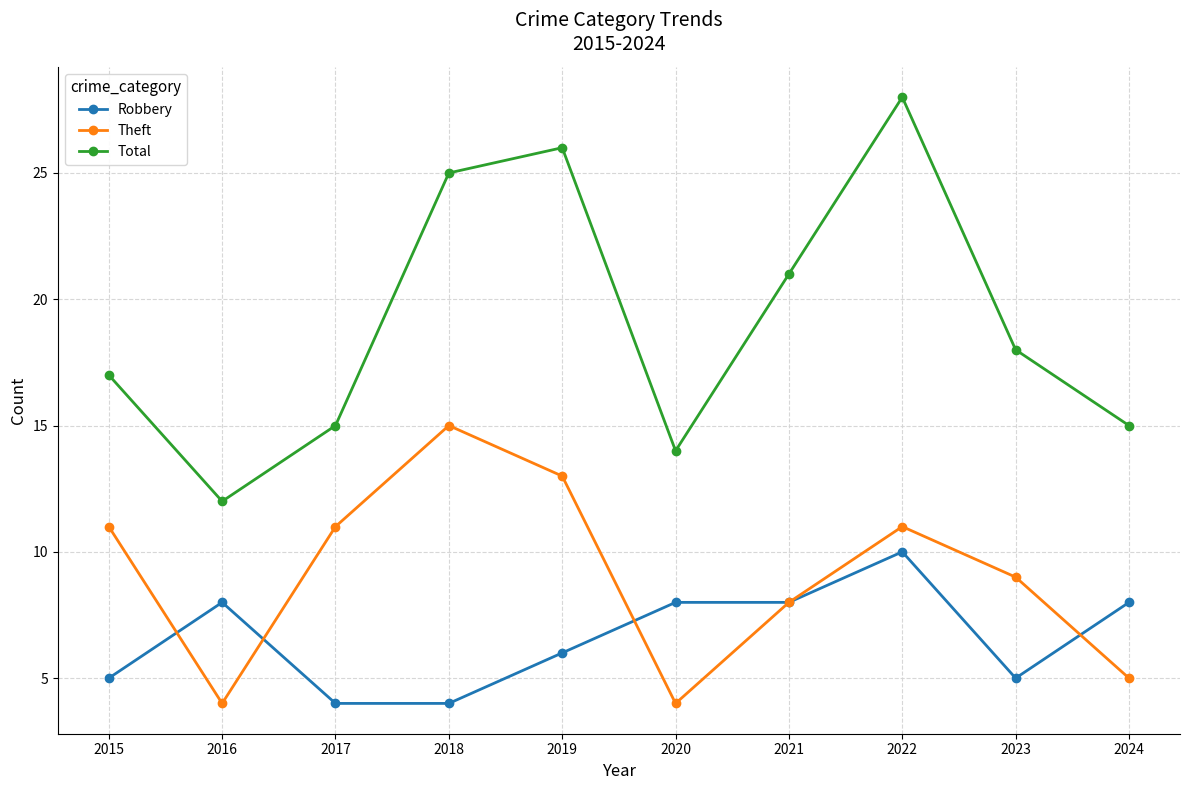

What is the approximate value of Robbery at 2021?

8